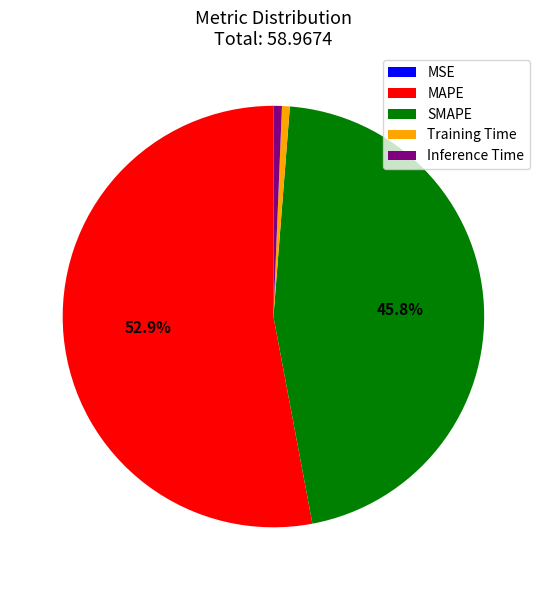

What is the largest slice in the pie chart?

MAPE